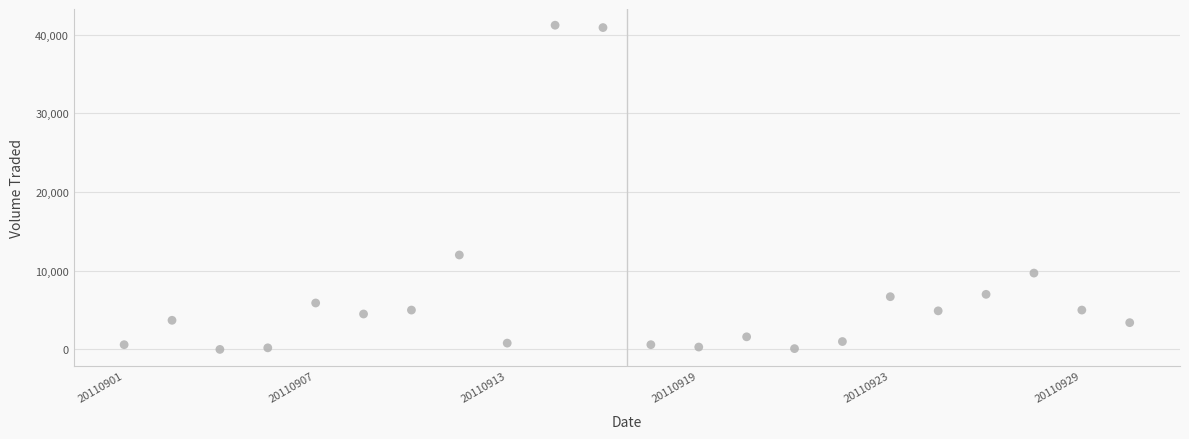

What Y value in the scatter plot is closest to 20600?

12000